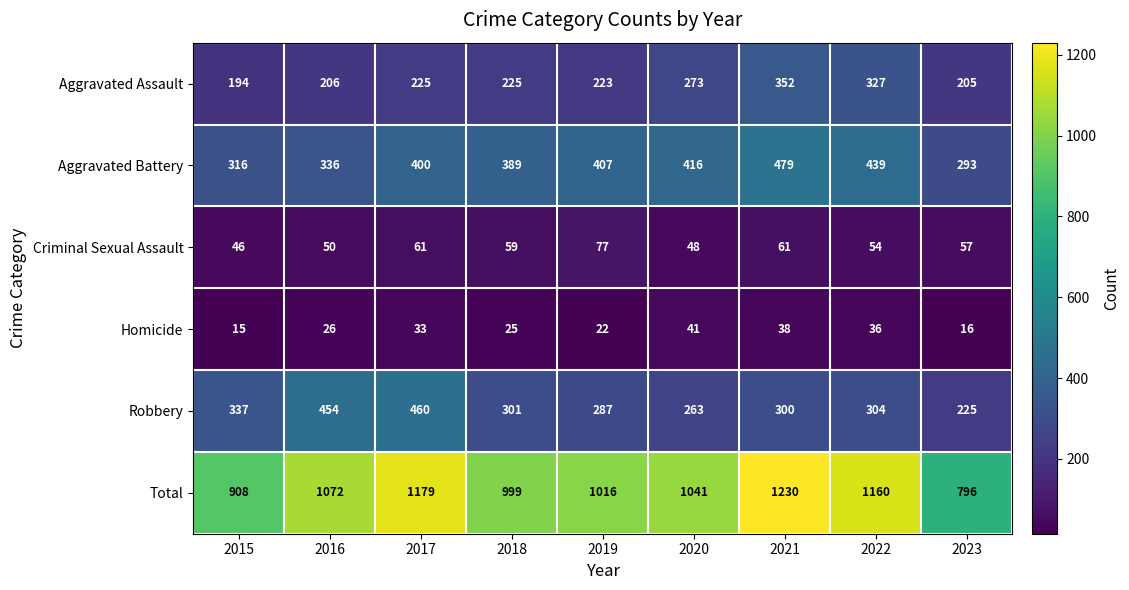

At which label is Robbery closest to 342?

2015